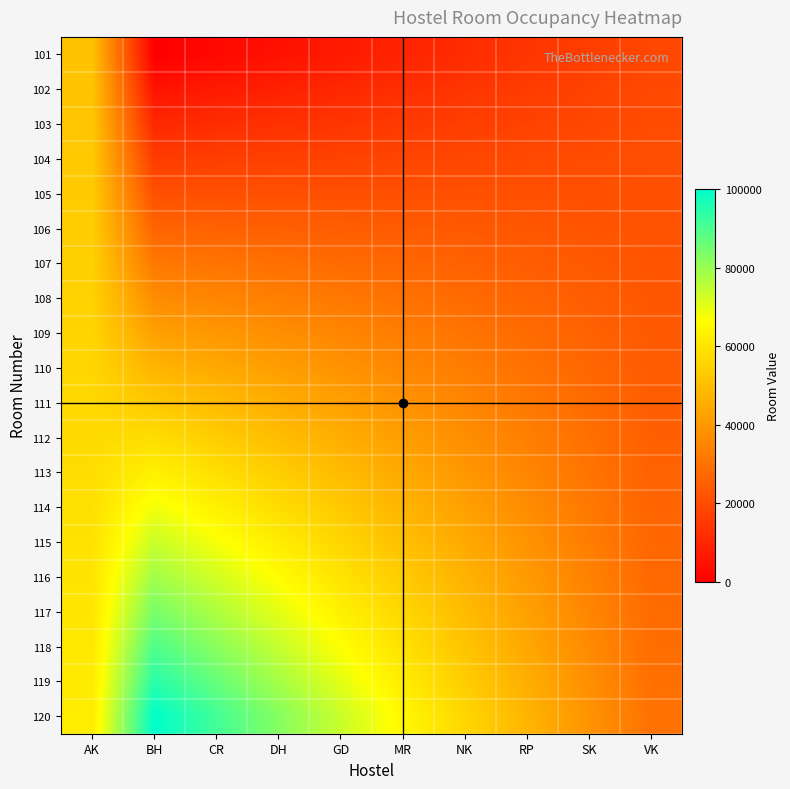

Reading left to right, transcribe all the data shown in this chart.

101: AK=50877.2	BH=0.0	CR=2339.2	DH=4678.4	GD=7017.5	MR=9356.7	NK=11695.9	RP=14035.1	SK=16374.3	VK=18713.5
102: AK=51462.0	BH=5263.2	CR=7017.5	DH=8771.9	GD=10526.3	MR=12280.7	NK=14035.1	RP=15789.5	SK=17543.9	VK=19298.2
103: AK=52046.8	BH=10526.3	CR=11695.9	DH=12865.5	GD=14035.1	MR=15204.7	NK=16374.3	RP=17543.9	SK=18713.5	VK=19883.0
104: AK=52631.6	BH=15789.5	CR=16374.3	DH=16959.1	GD=17543.9	MR=18128.7	NK=18713.5	RP=19298.2	SK=19883.0	VK=20467.8
105: AK=53216.4	BH=21052.6	CR=21052.6	DH=21052.6	GD=21052.6	MR=21052.6	NK=21052.6	RP=21052.6	SK=21052.6	VK=21052.6
106: AK=53801.2	BH=26315.8	CR=25731.0	DH=25146.2	GD=24561.4	MR=23976.6	NK=23391.8	RP=22807.0	SK=22222.2	VK=21637.4
107: AK=54386.0	BH=31578.9	CR=30409.4	DH=29239.8	GD=28070.2	MR=26900.6	NK=25731.0	RP=24561.4	SK=23391.8	VK=22222.2
108: AK=54970.8	BH=36842.1	CR=35087.7	DH=33333.3	GD=31578.9	MR=29824.6	NK=28070.2	RP=26315.8	SK=24561.4	VK=22807.0
109: AK=55555.6	BH=42105.3	CR=39766.1	DH=37426.9	GD=35087.7	MR=32748.5	NK=30409.4	RP=28070.2	SK=25731.0	VK=23391.8
110: AK=56140.4	BH=47368.4	CR=44444.4	DH=41520.5	GD=38596.5	MR=35672.5	NK=32748.5	RP=29824.6	SK=26900.6	VK=23976.6
111: AK=56725.1	BH=52631.6	CR=49122.8	DH=45614.0	GD=42105.3	MR=38596.5	NK=35087.7	RP=31578.9	SK=28070.2	VK=24561.4
112: AK=57309.9	BH=57894.7	CR=53801.2	DH=49707.6	GD=45614.0	MR=41520.5	NK=37426.9	RP=33333.3	SK=29239.8	VK=25146.2
113: AK=57894.7	BH=63157.9	CR=58479.5	DH=53801.2	GD=49122.8	MR=44444.4	NK=39766.1	RP=35087.7	SK=30409.4	VK=25731.0
114: AK=58479.5	BH=68421.1	CR=63157.9	DH=57894.7	GD=52631.6	MR=47368.4	NK=42105.3	RP=36842.1	SK=31578.9	VK=26315.8
115: AK=59064.3	BH=73684.2	CR=67836.3	DH=61988.3	GD=56140.4	MR=50292.4	NK=44444.4	RP=38596.5	SK=32748.5	VK=26900.6
116: AK=59649.1	BH=78947.4	CR=72514.6	DH=66081.9	GD=59649.1	MR=53216.4	NK=46783.6	RP=40350.9	SK=33918.1	VK=27485.4
117: AK=60233.9	BH=84210.5	CR=77193.0	DH=70175.4	GD=63157.9	MR=56140.4	NK=49122.8	RP=42105.3	SK=35087.7	VK=28070.2
118: AK=60818.7	BH=89473.7	CR=81871.3	DH=74269.0	GD=66666.7	MR=59064.3	NK=51462.0	RP=43859.6	SK=36257.3	VK=28655.0
119: AK=61403.5	BH=94736.8	CR=86549.7	DH=78362.6	GD=70175.4	MR=61988.3	NK=53801.2	RP=45614.0	SK=37426.9	VK=29239.8
120: AK=61988.3	BH=100000.0	CR=91228.1	DH=82456.1	GD=73684.2	MR=64912.3	NK=56140.4	RP=47368.4	SK=38596.5	VK=29824.6